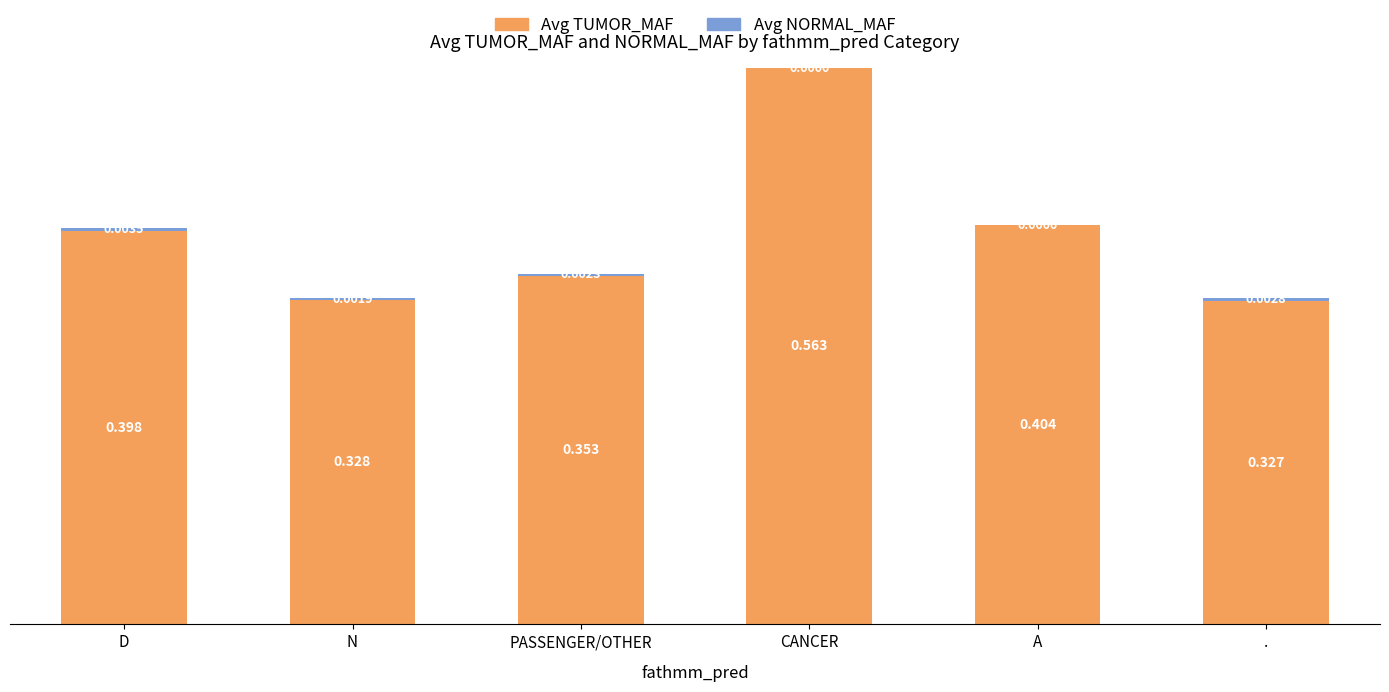

At which category is the sum across all series the highest?

CANCER